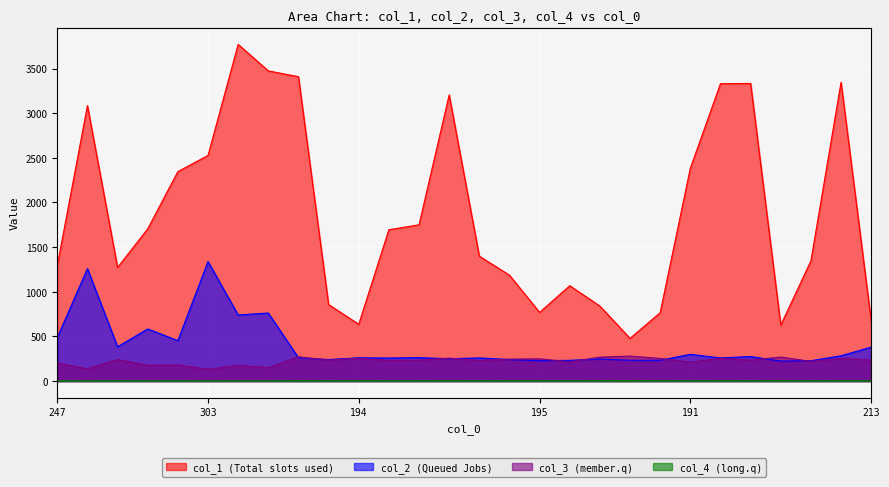

At which category is the sum across all series the highest?

249